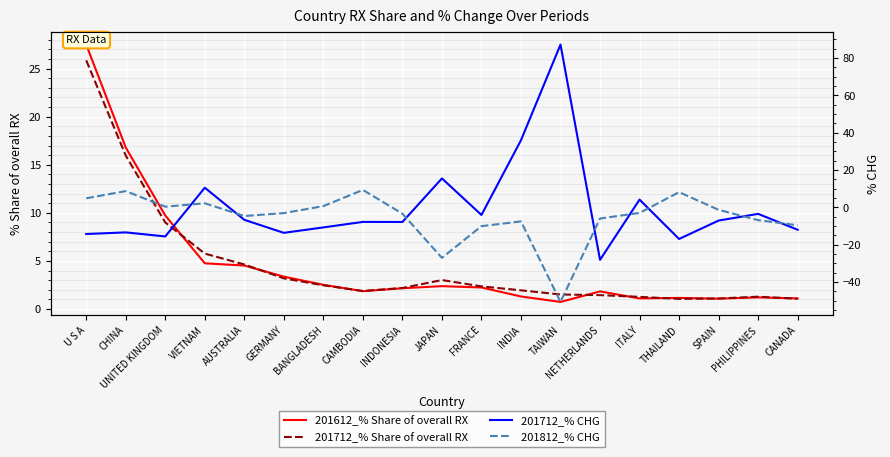

Is the value of 201812_% CHG at SPAIN greater than the value of 201712_% CHG at THAILAND?

Yes